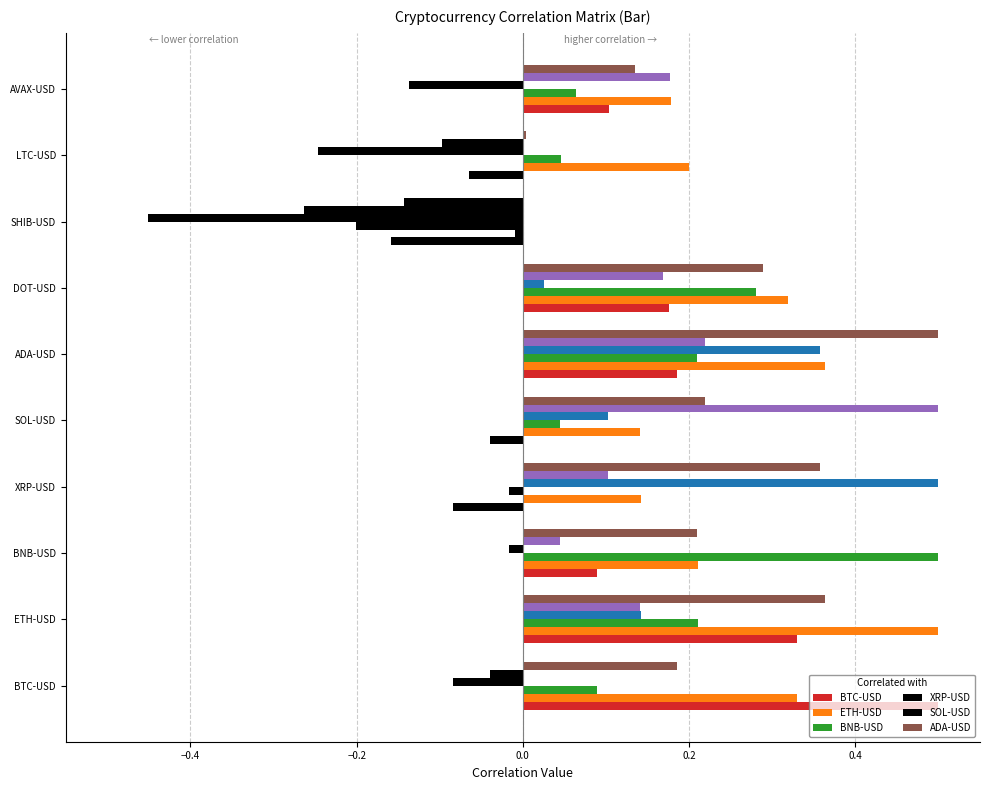

Which series has the largest range (max minus min)?

XRP-USD